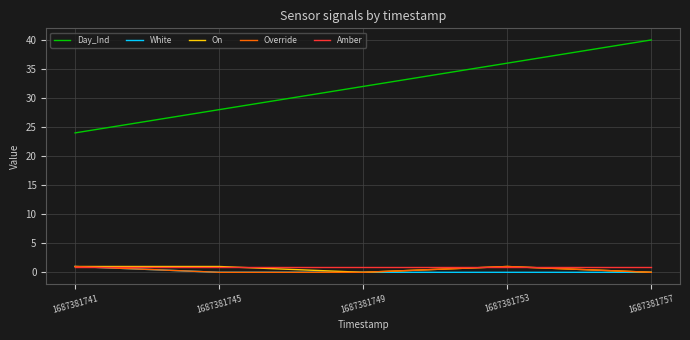

How many lines are shown in the chart?

5